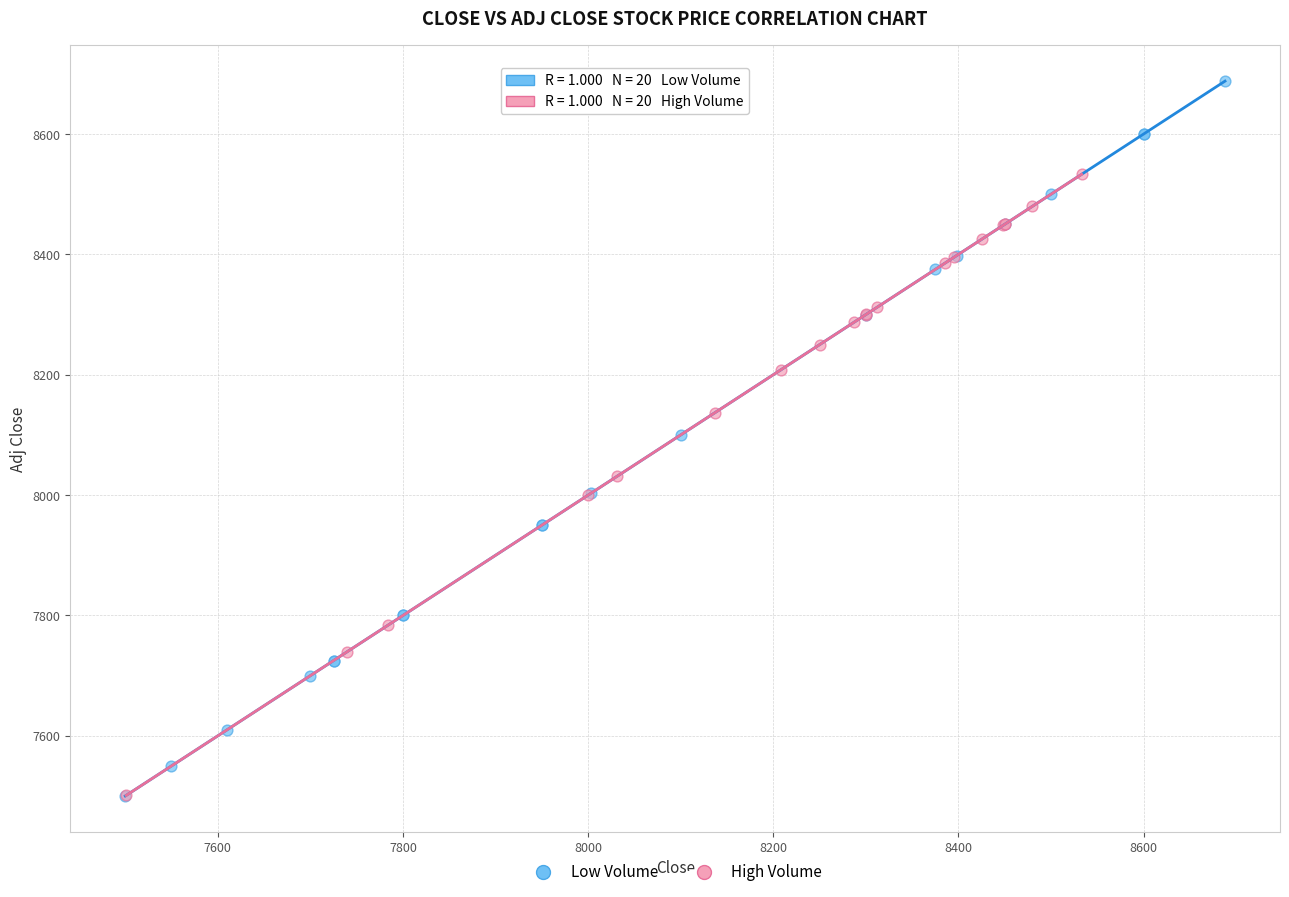

Which series contains the highest Y value?

Low Volume